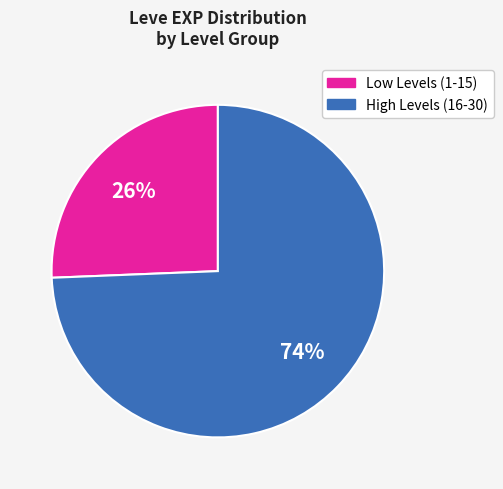

To the nearest percent, what is the average slice percentage?

50%